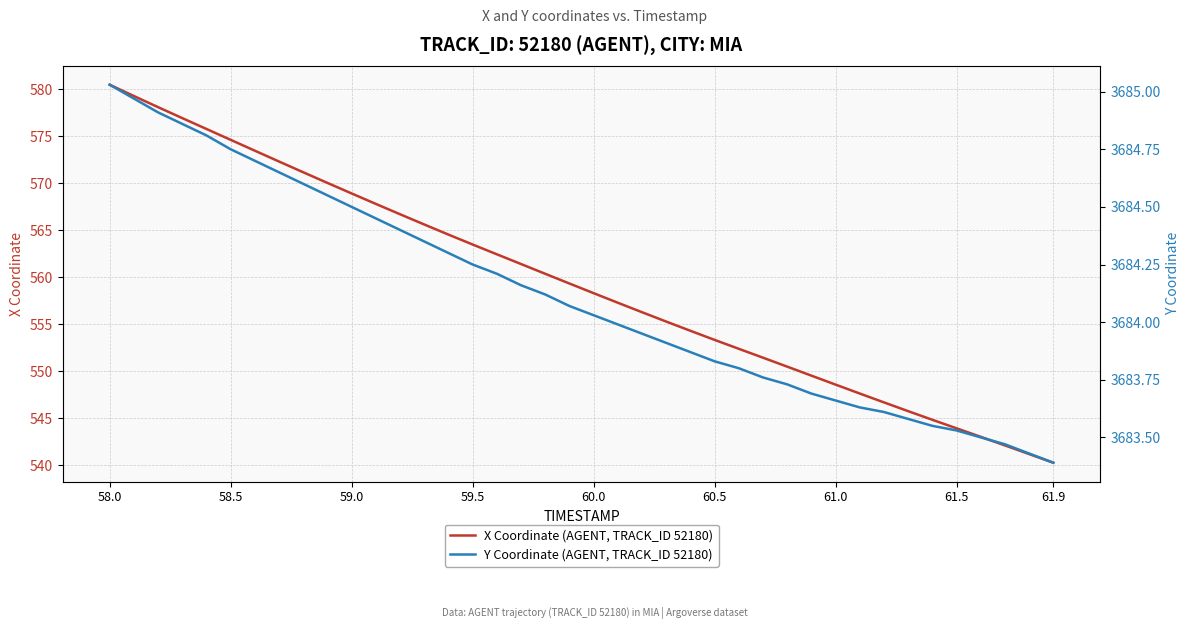

At which label does X Coordinate (AGENT, TRACK_ID 52180) reach its peak?

58.0